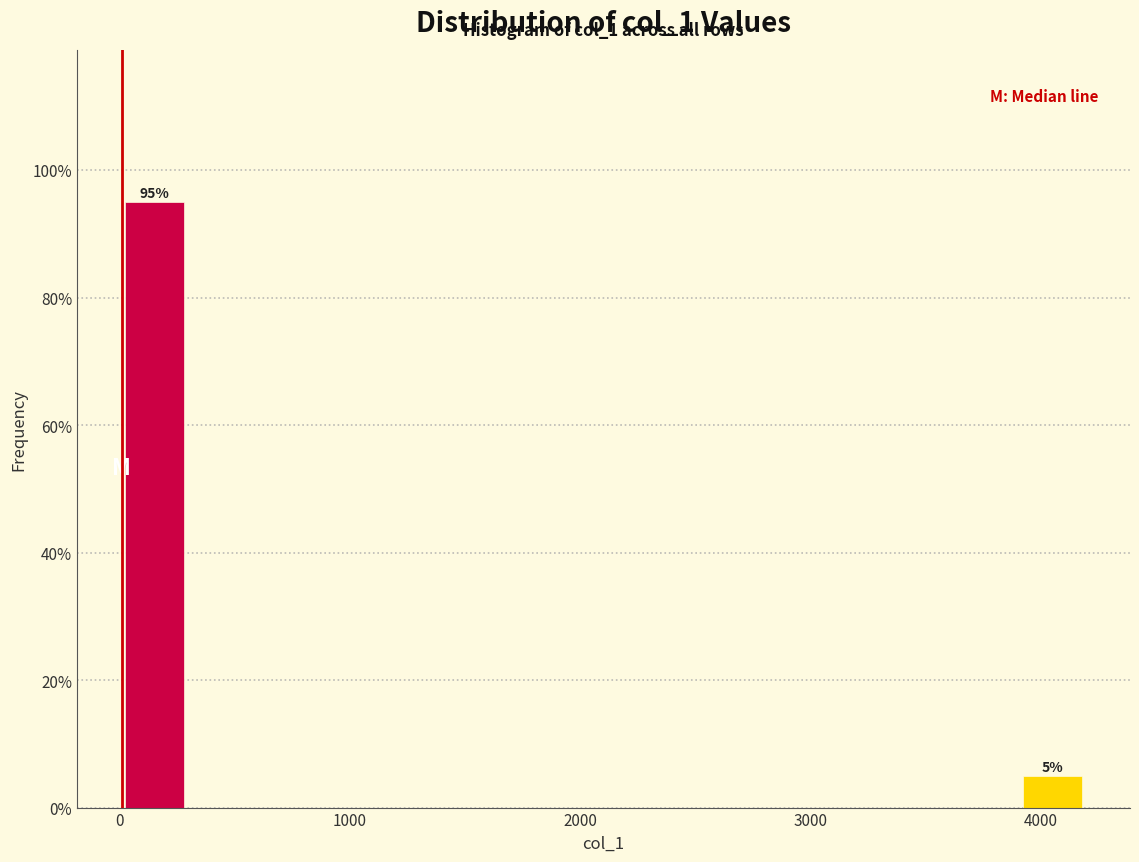

Around what value on the x-axis is the tallest bar? Give the approximate position of its centre, as read against the axis.

200